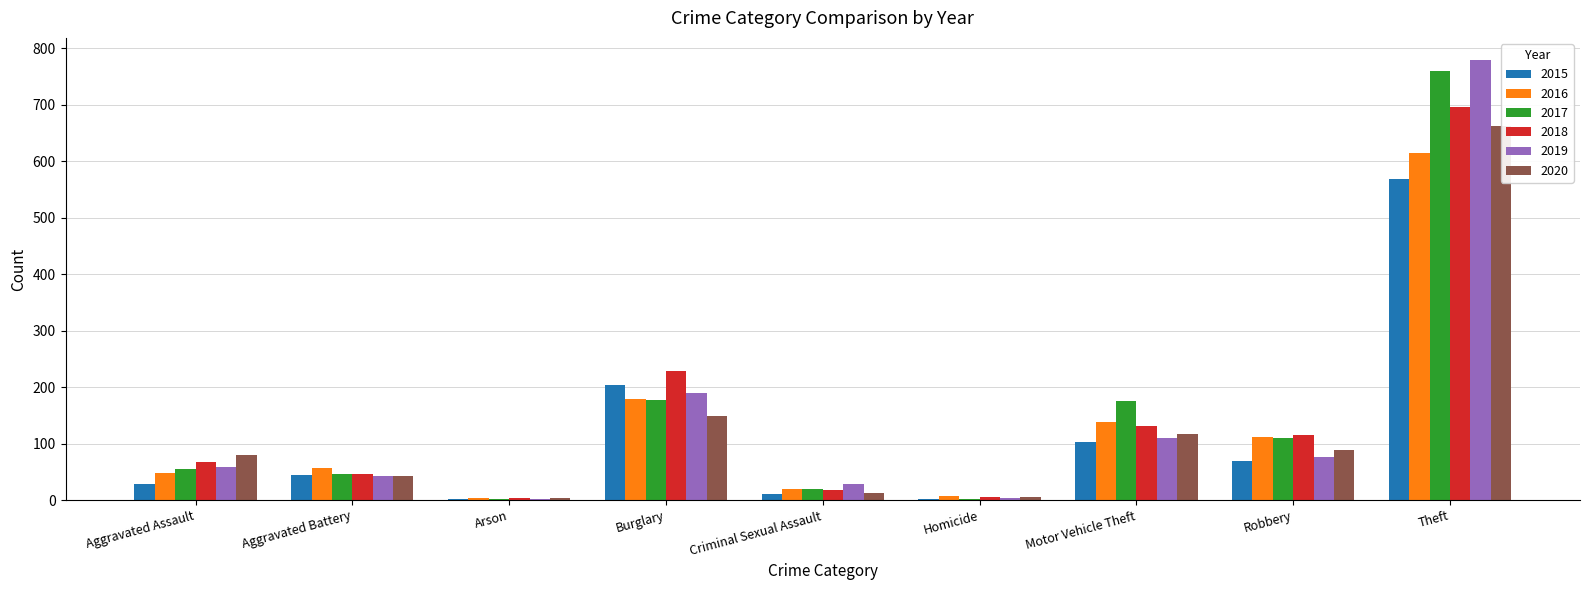

Which category has the lowest value across all series?

Arson